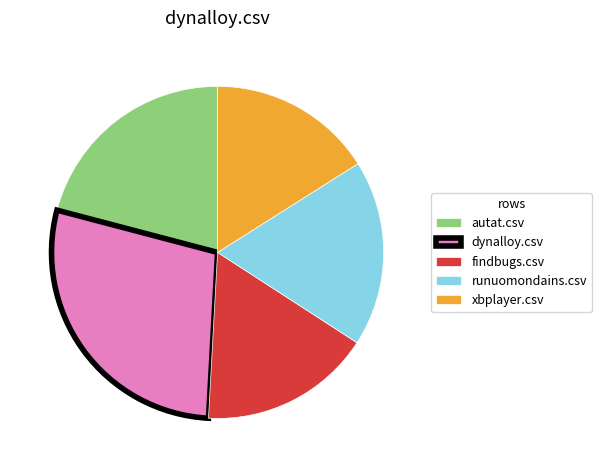

How many segments does this pie chart have?

5